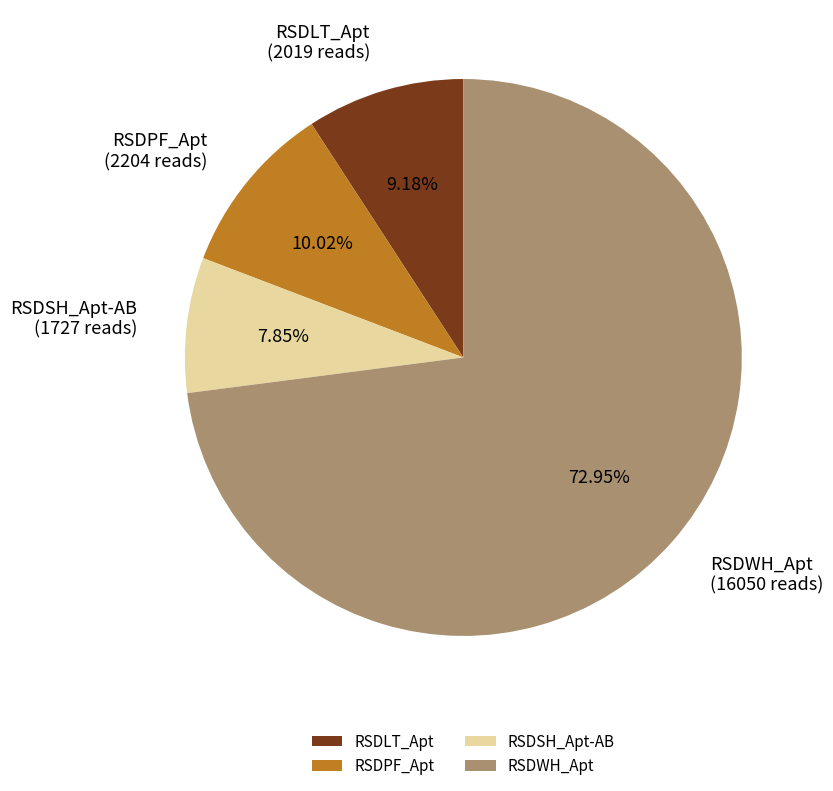

To the nearest percent, what is the average slice percentage?

25%